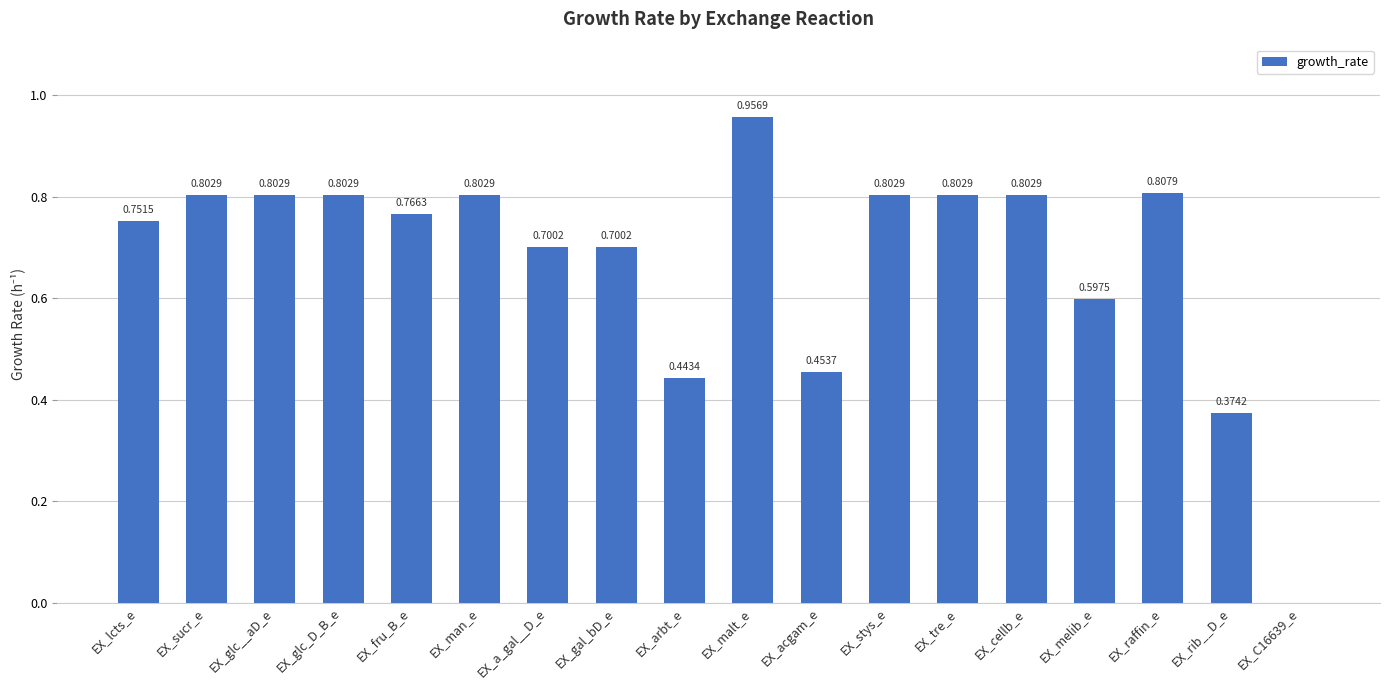

Which label corresponds to the largest value in the chart?

EX_malt_e